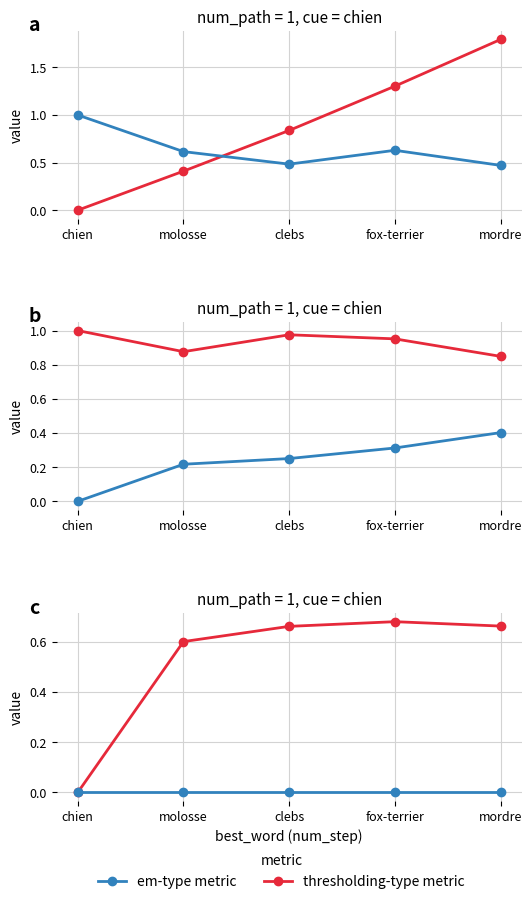

True or false: adequacy_to_cue and originality_to_cue cross at least once.

False